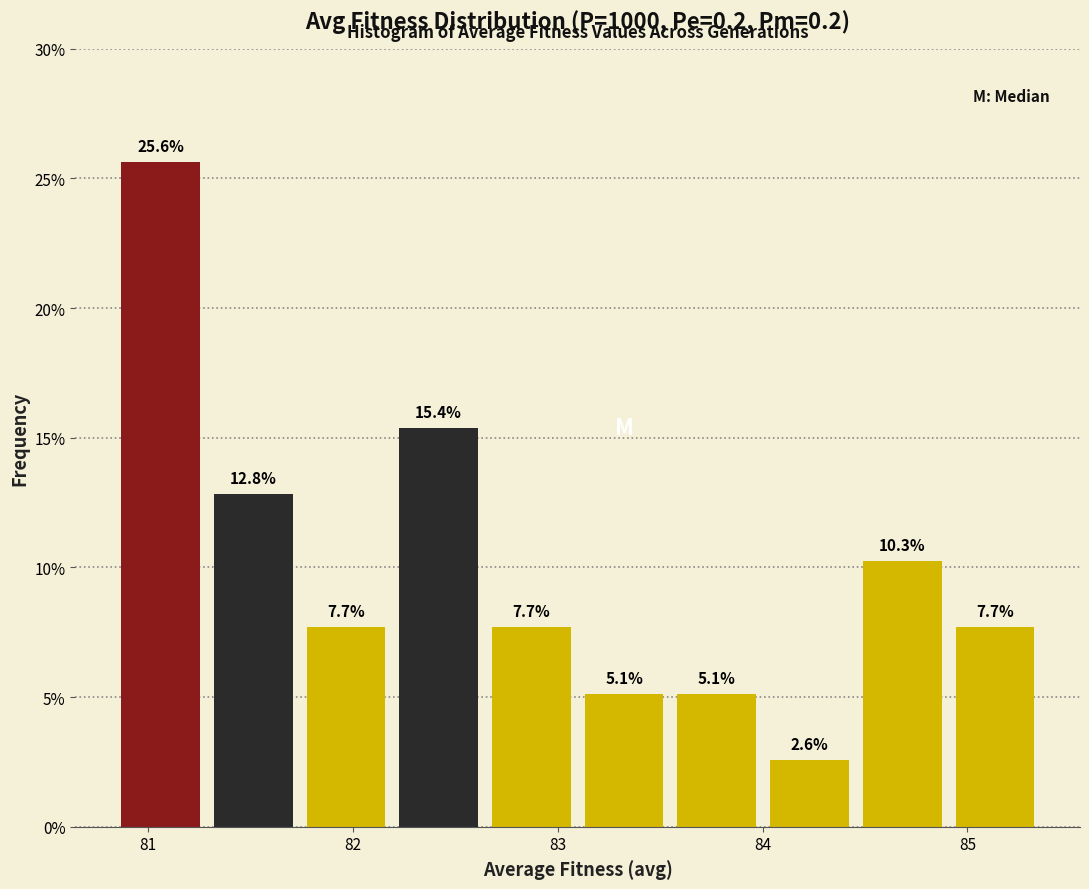

What is the height of the bar covering 81.3 to 81.7 on the x-axis? The bar edges are not printed on the chart, so give them approximately, as read against the axis.

12.8